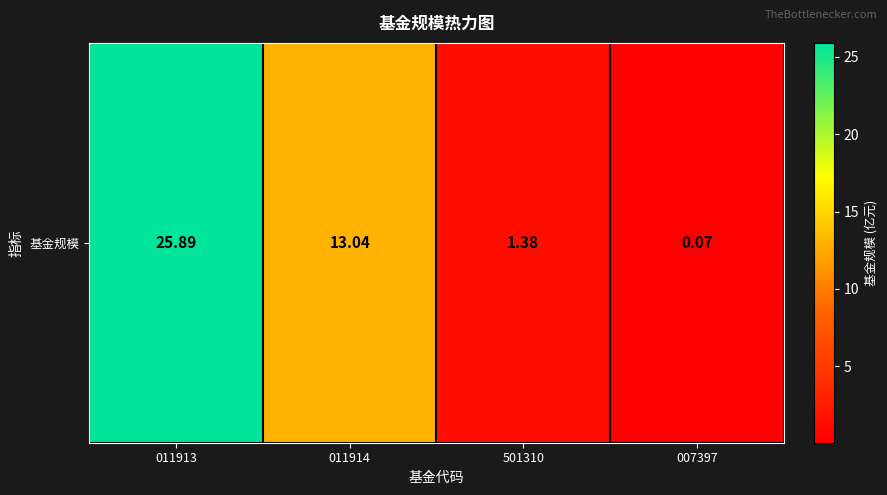

What is the smallest value displayed?

0.1